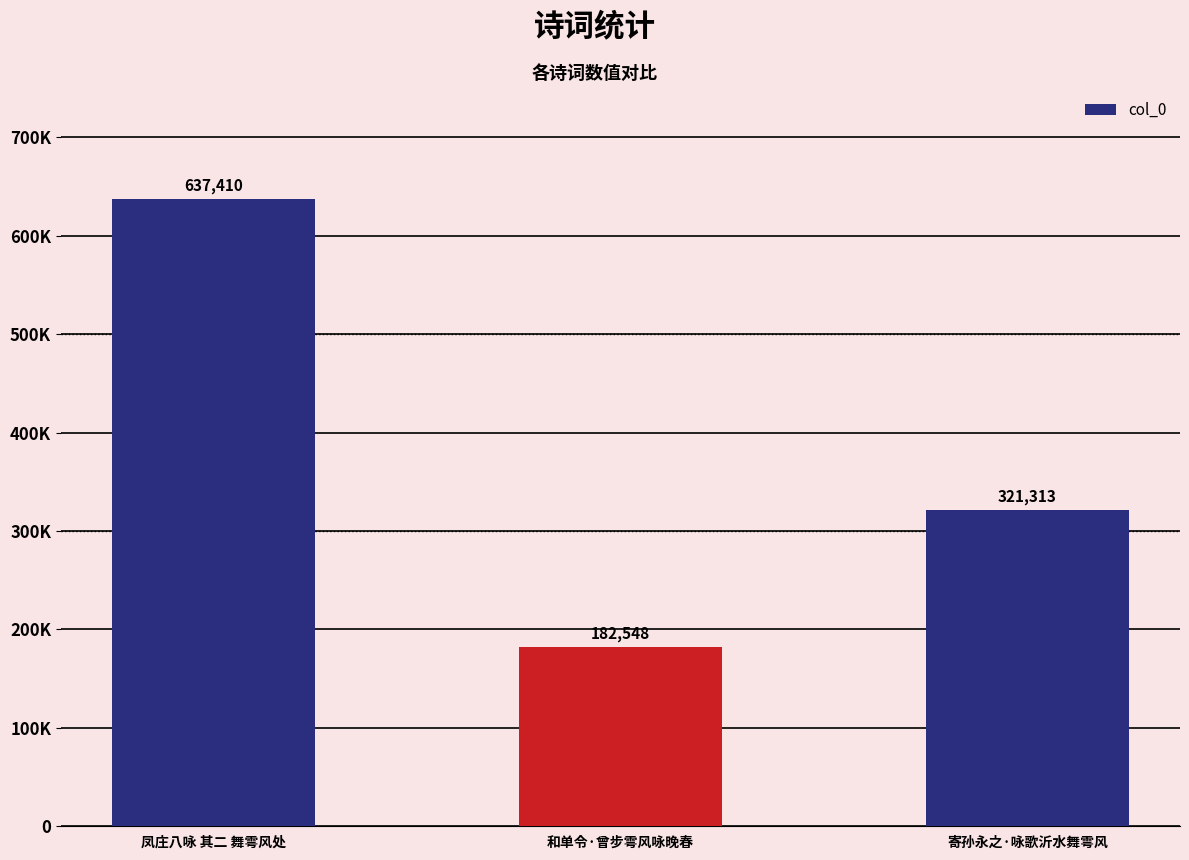

Where does the data first go above 321313?

凤庄八咏 其二 舞雩风处